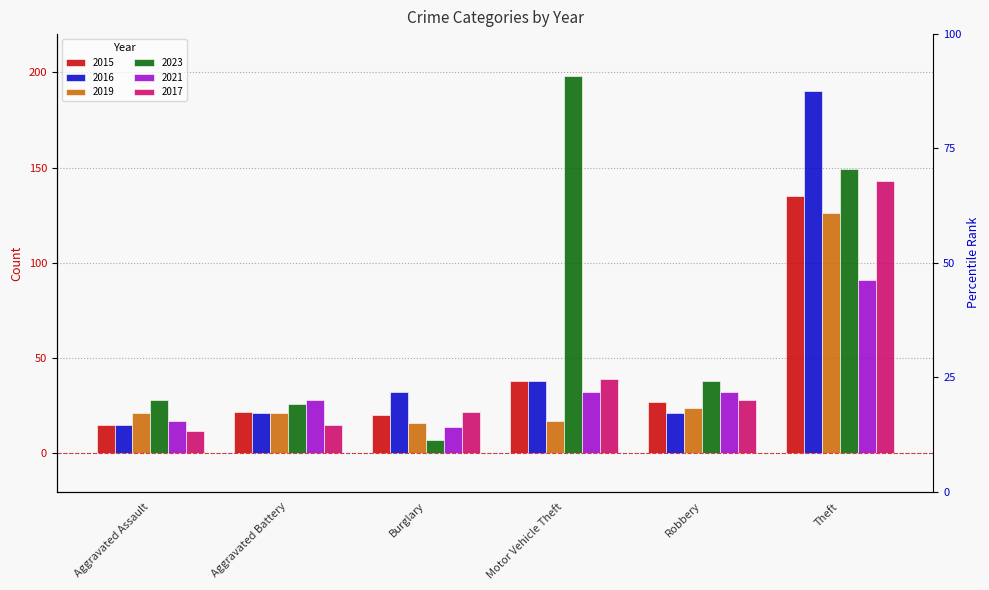

What is the value of the 2023 bar at the 4th from the left?

198